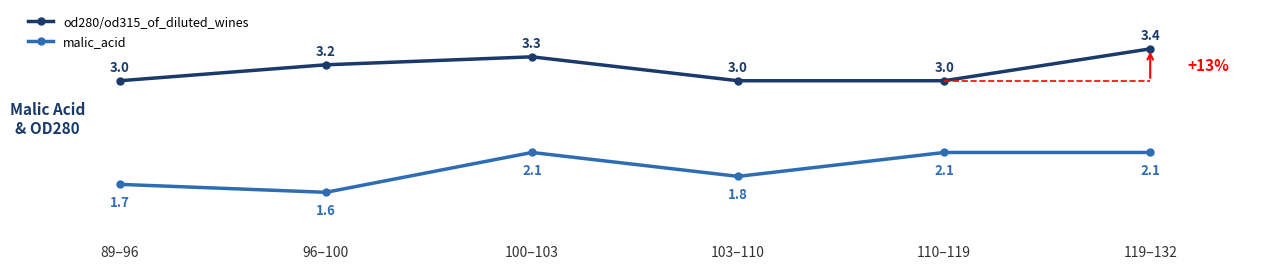

True or false: malic_acid has a value of 2.1 at 100–103.

True